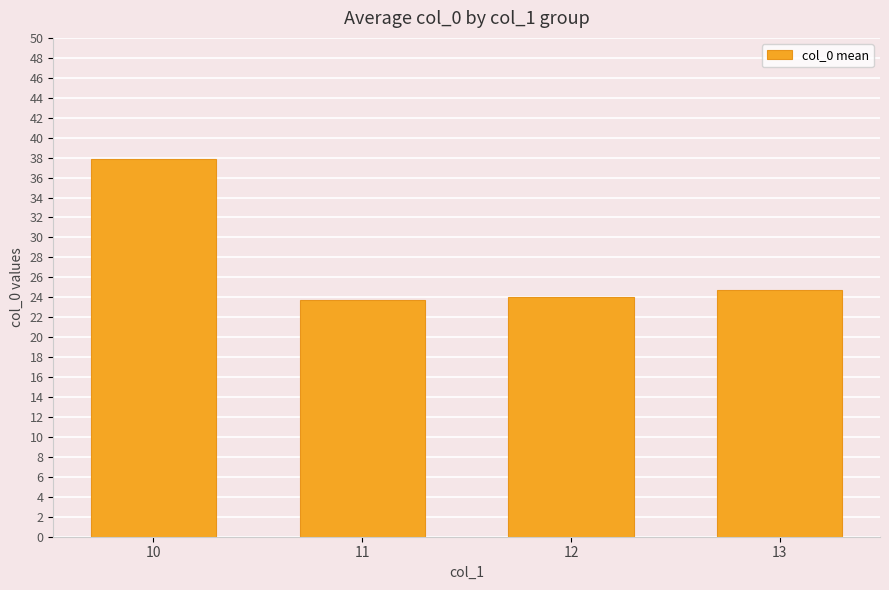

What is the sum of the values at 13 and 10?

62.7